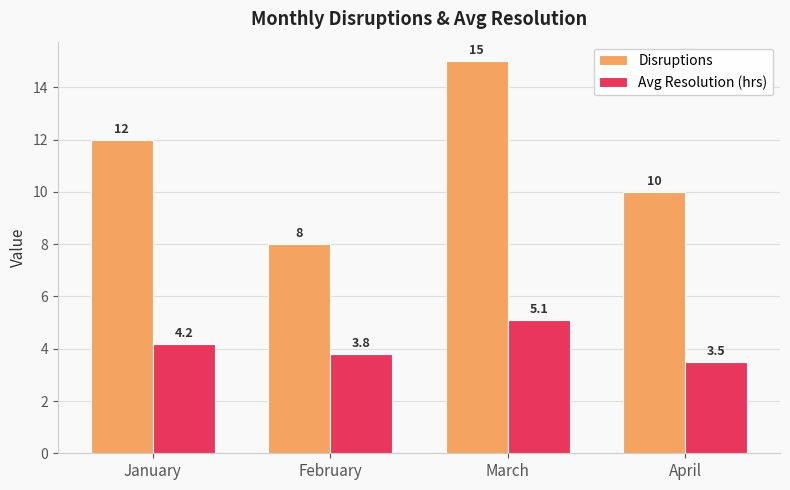

What is the total value across all series at March?

20.1